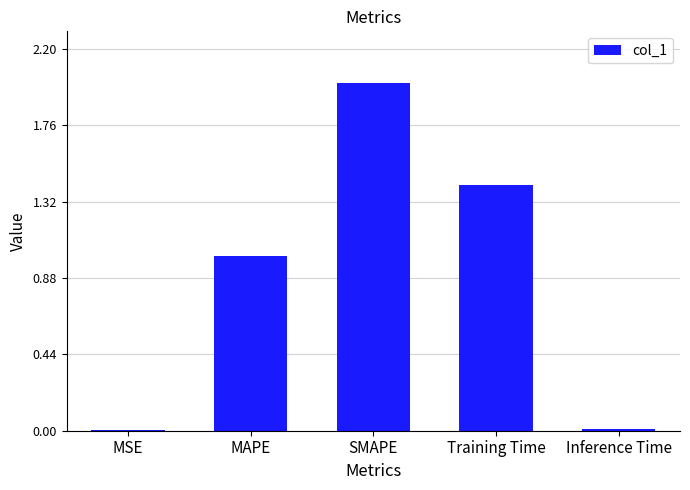

The value at Inference Time is 0.0. True or false?

True